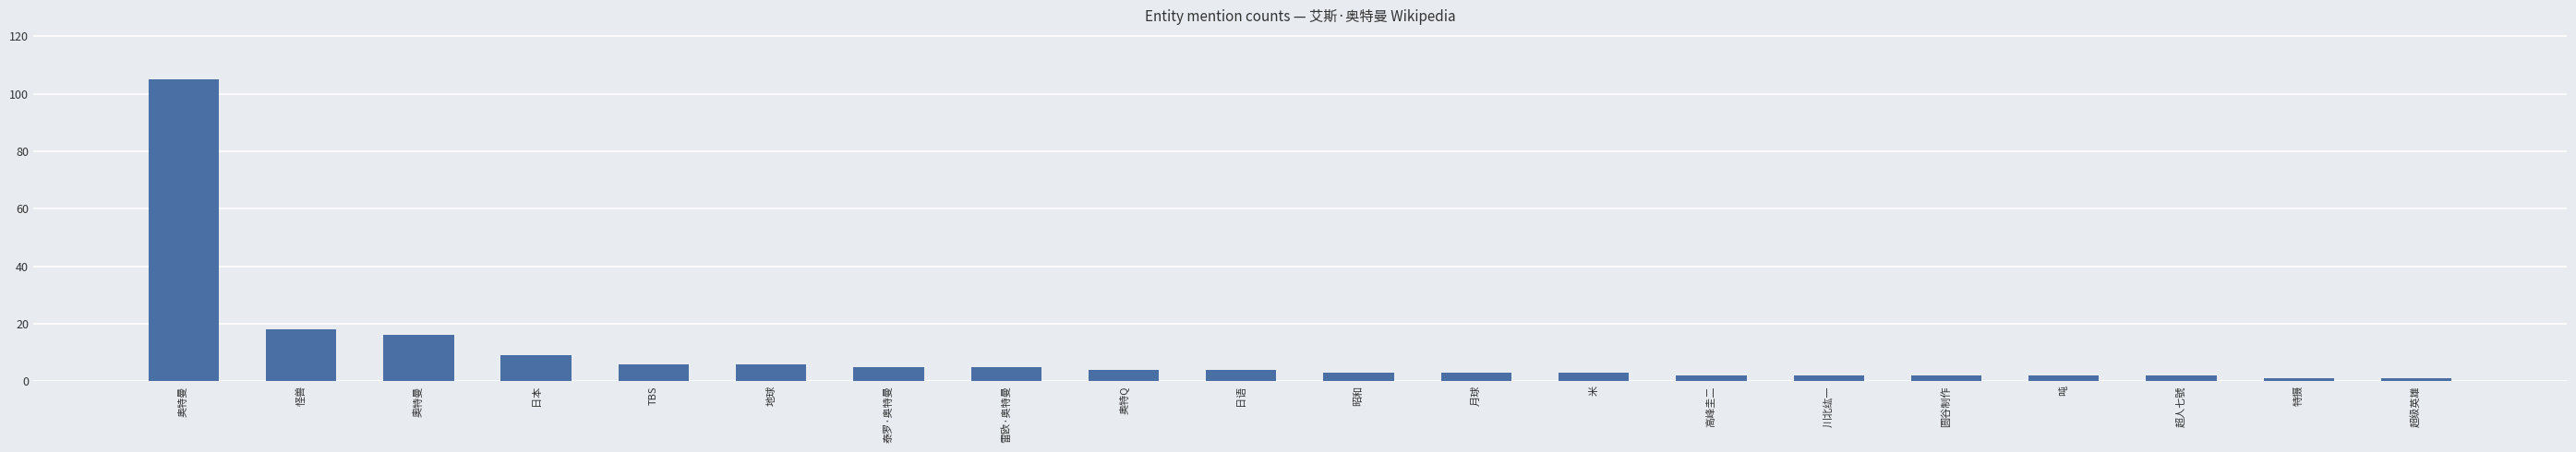

Reading left to right, extract all data points from this chart.

105	18	16	9	6	6	5	5	4	4	3	3	3	2	2	2	2	2	1	1